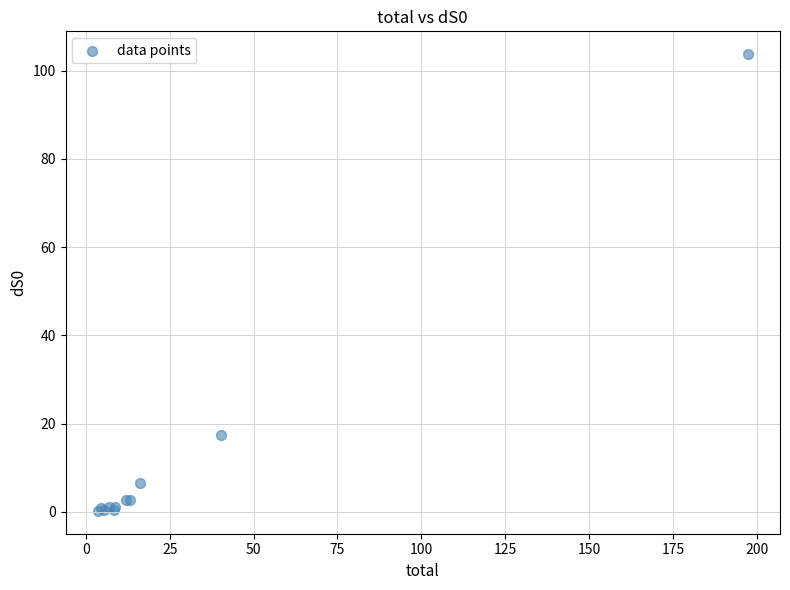

What Y value in the scatter plot is closest to 51?

17.4